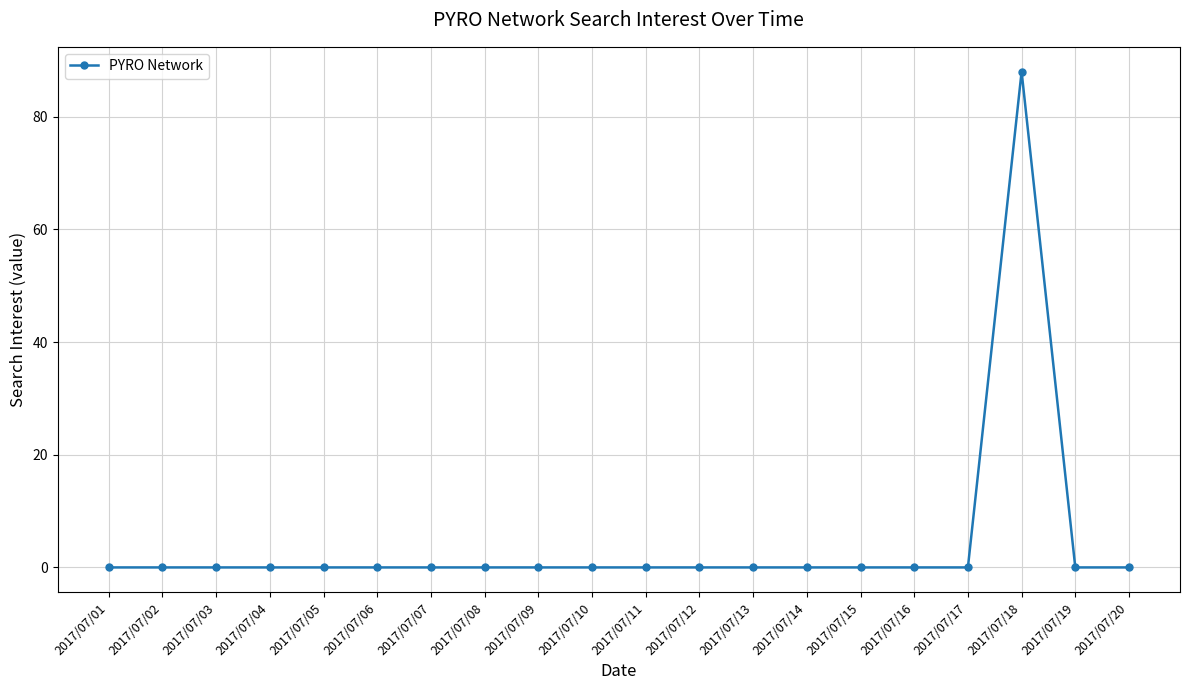

Reading left to right, list all the values displayed in this chart.

0	0	0	0	0	0	0	0	0	0	0	0	0	0	0	0	0	88	0	0